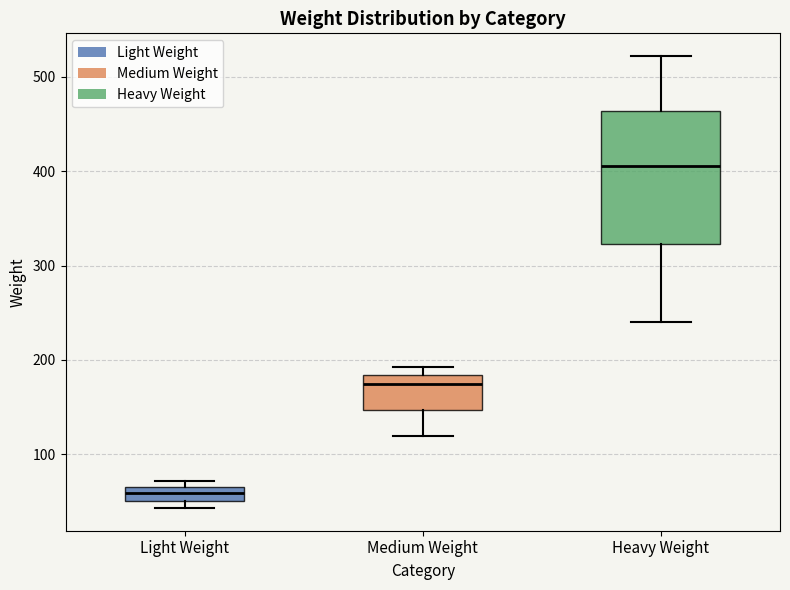

Which box is the tallest, from its lower edge to its upper edge?

Heavy Weight